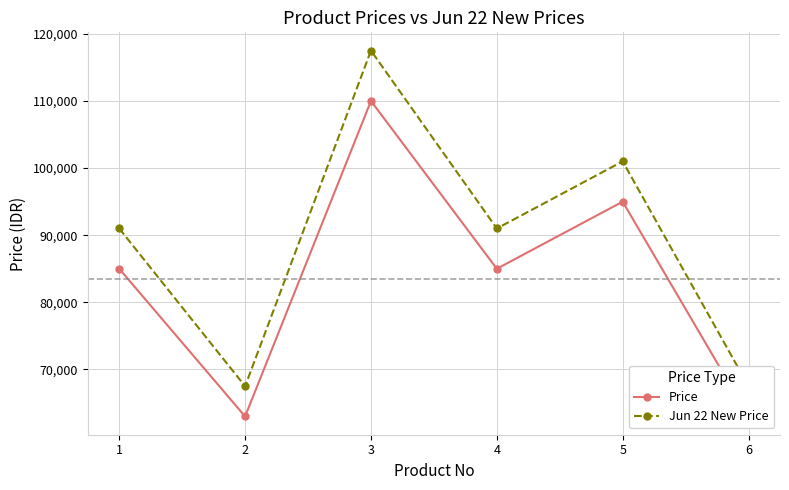

What are all the series names shown in the legend?

Price, Jun 22 New Price